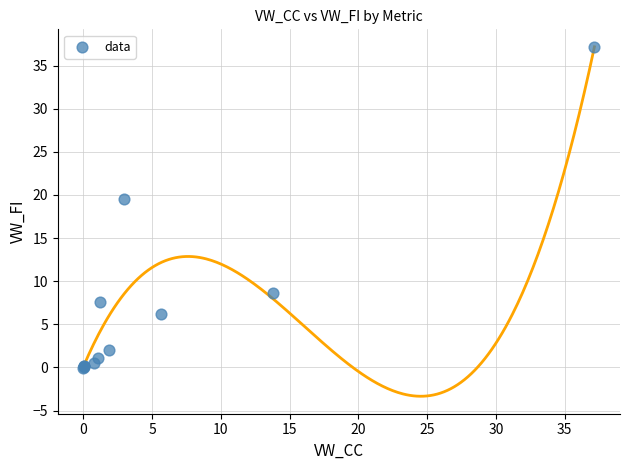

What Y value in the scatter plot is closest to 18?

19.6